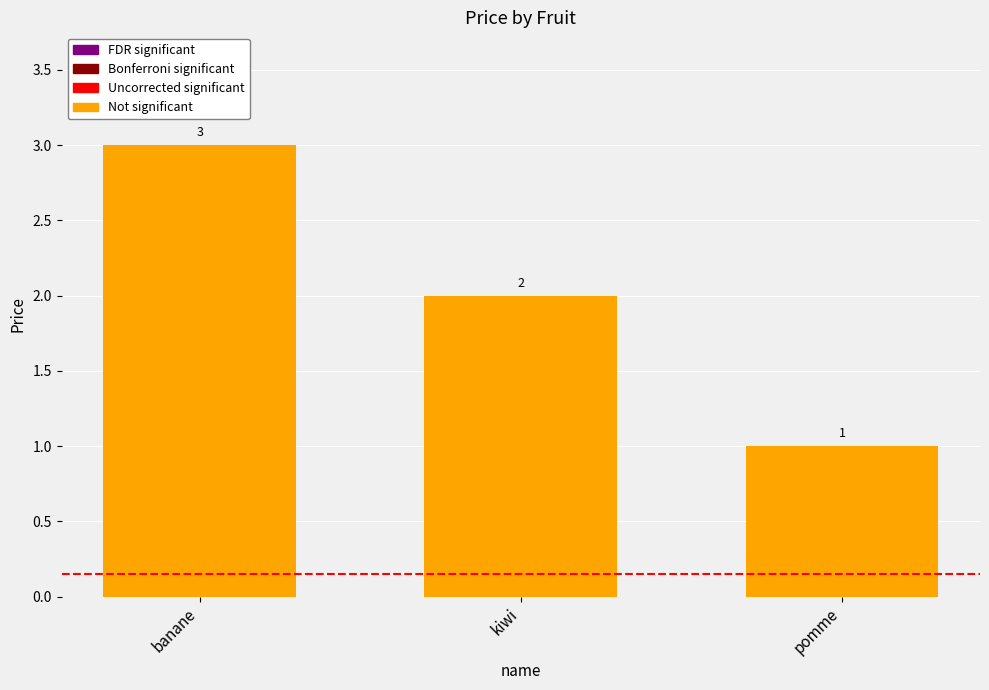

Reading left to right, list all the values displayed in this chart.

banane=3	kiwi=2	pomme=1